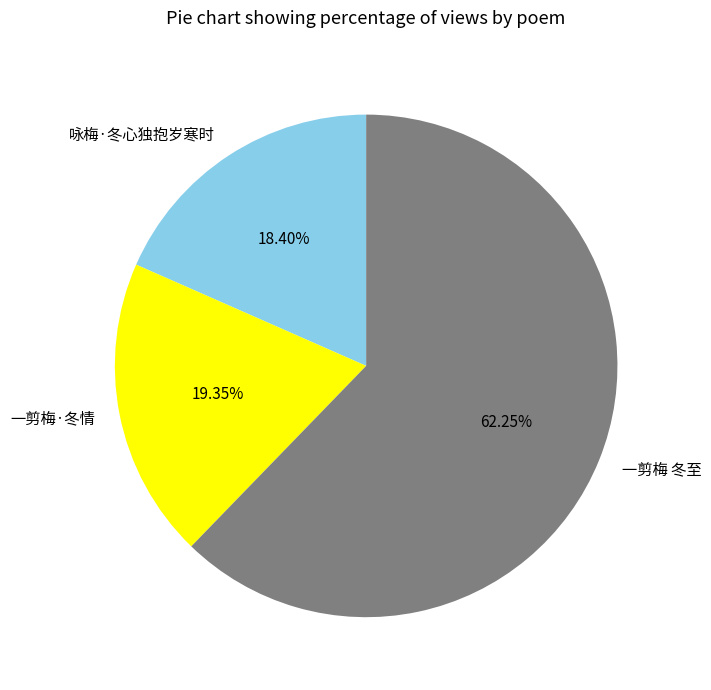

Is there any slice that represents more than half of the pie?

Yes